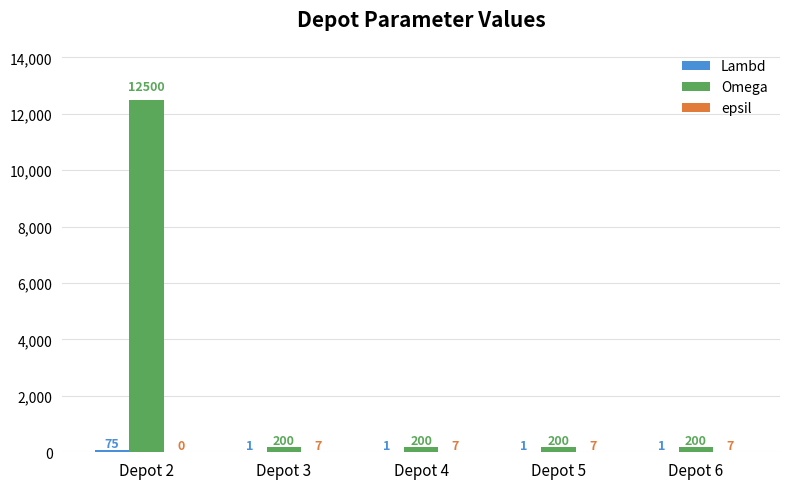

What is the sum of the Omega values at Depot 3 and Depot 6?

400